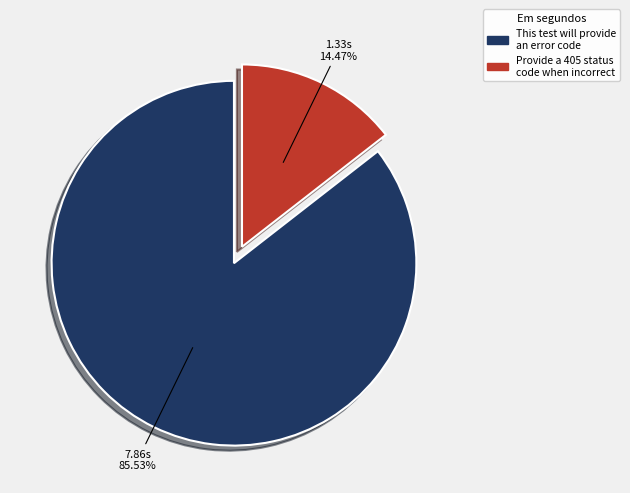

What is the total percentage of Provide a 405 status code when incorrect and This test will provide an error code?

100.0%